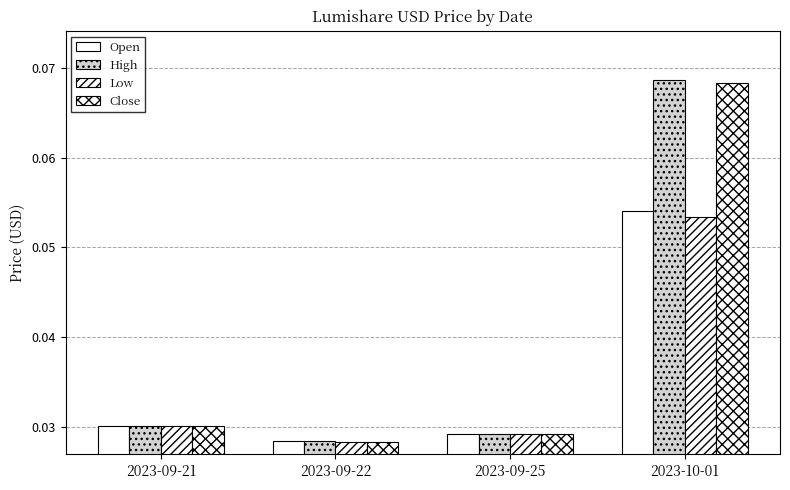

How many categories are shown in the chart?

4